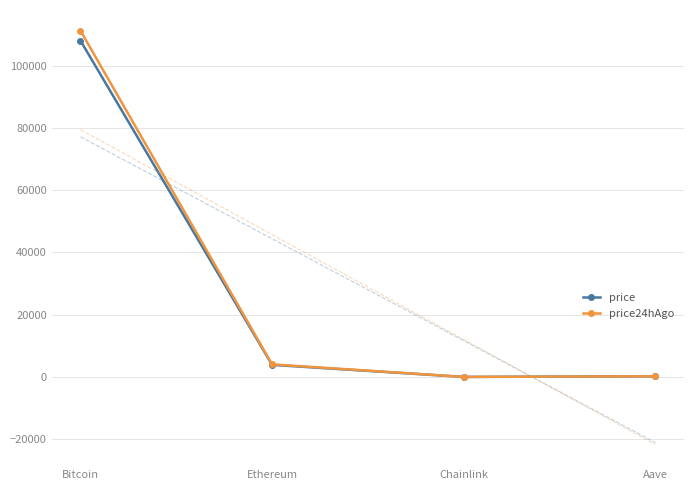

Which category has the lowest value across all series?

Chainlink